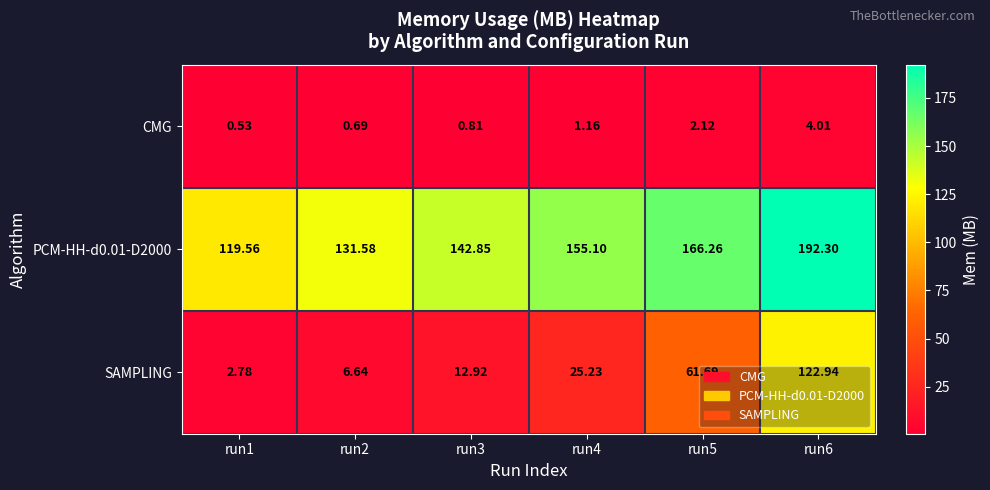

What is the difference between the highest and lowest values at run5?

164.1